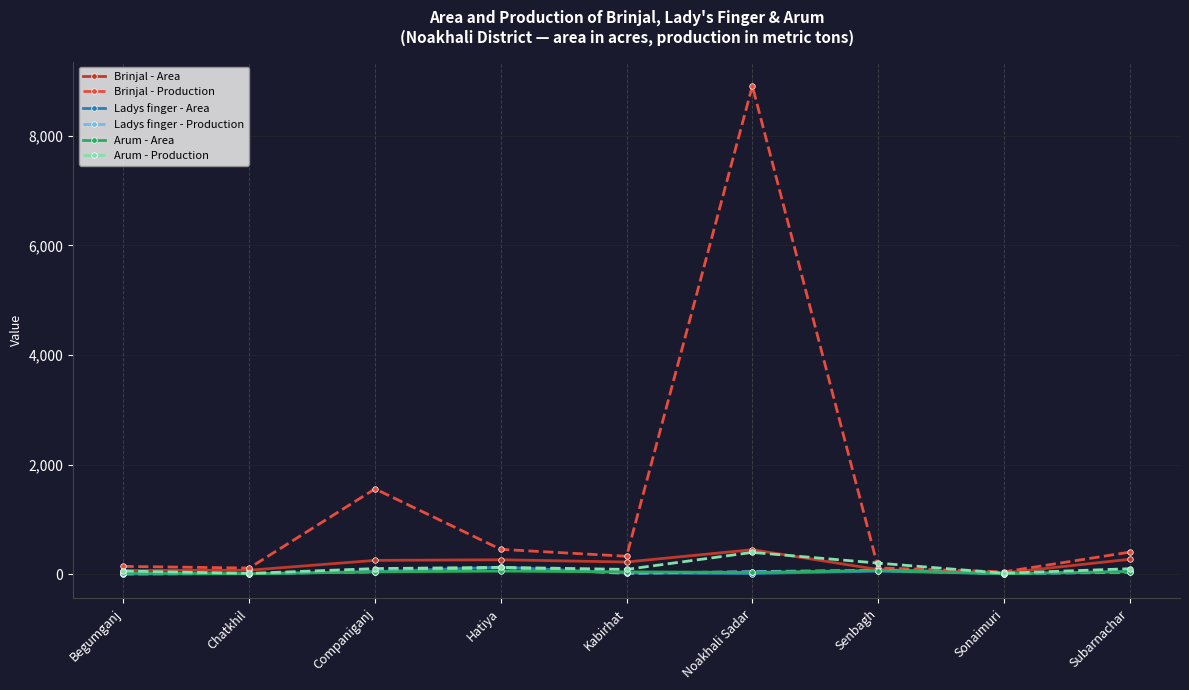

How many series are shown in this chart?

6